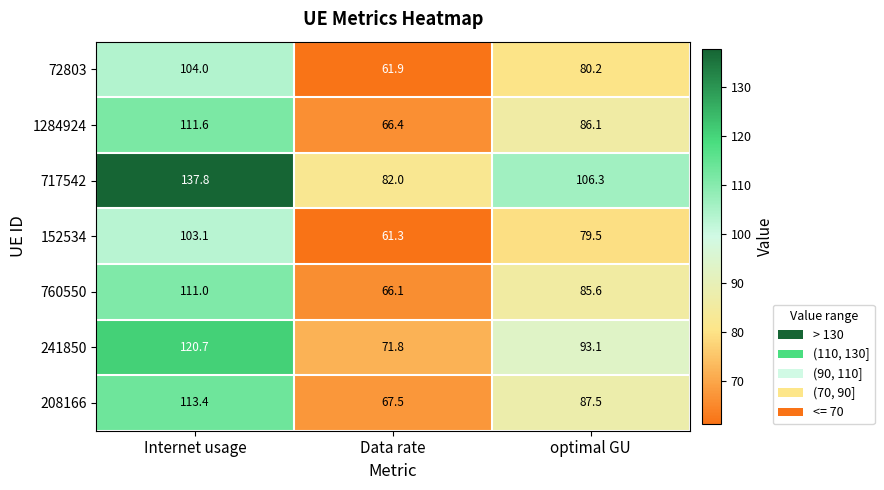

How many data points does each series have?

3